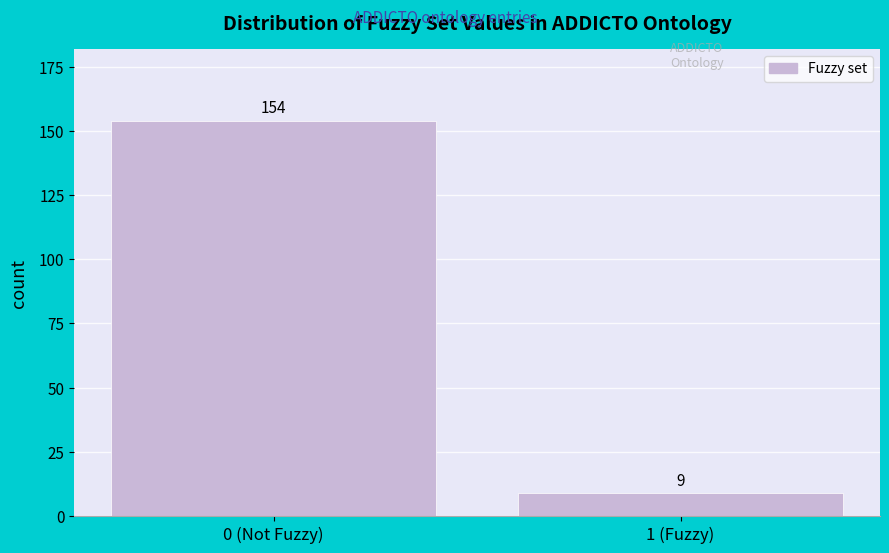

Reading left to right, extract all data points from this chart.

0 (Not Fuzzy)=154	1 (Fuzzy)=9